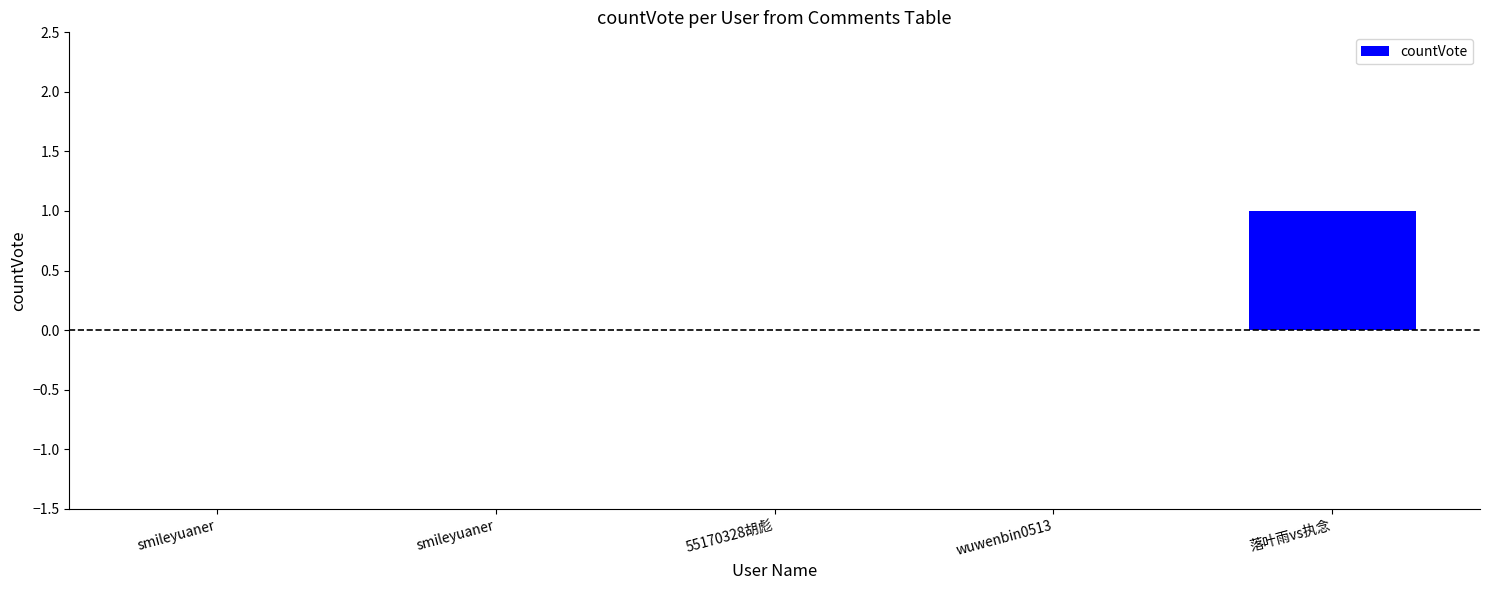

Which category has the highest value across all series?

落叶雨vs执念